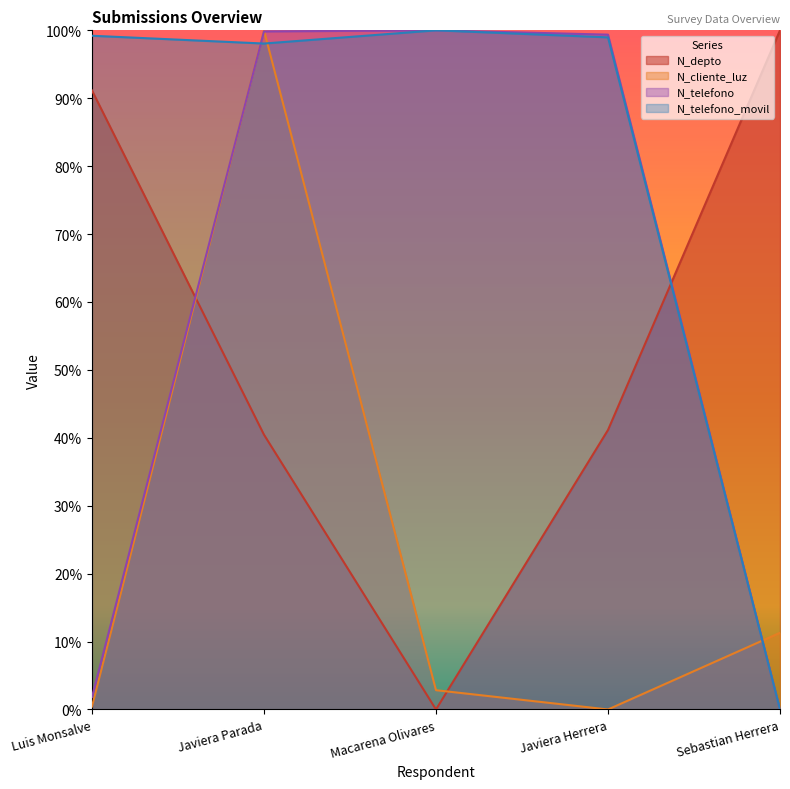

Does the chart have visible grid lines?

No